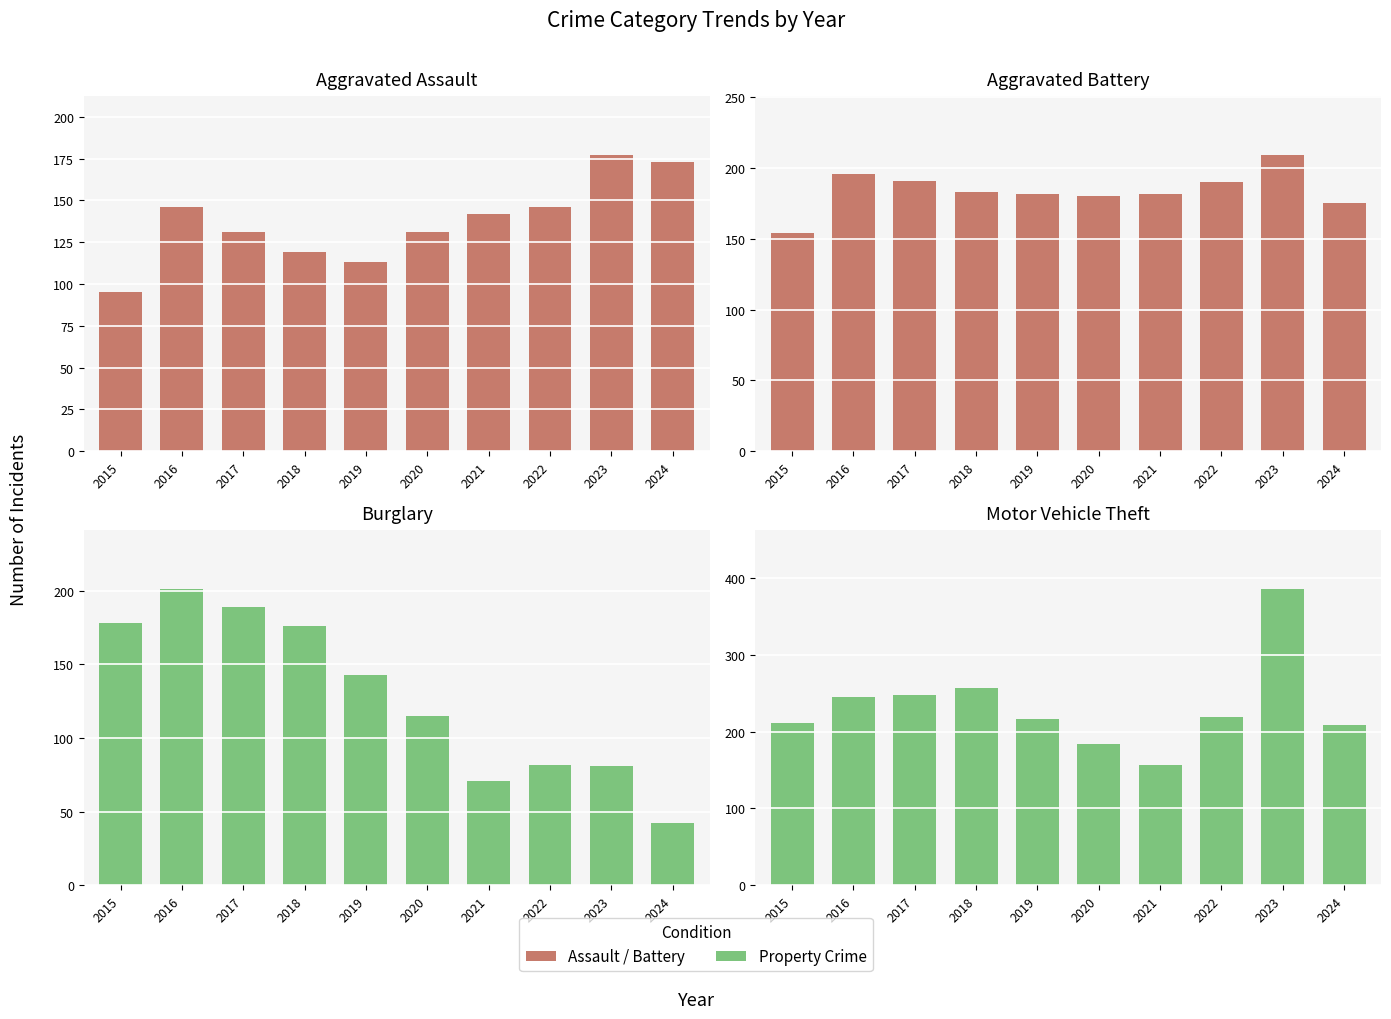

Which series has the largest total across all categories?

Motor Vehicle Theft